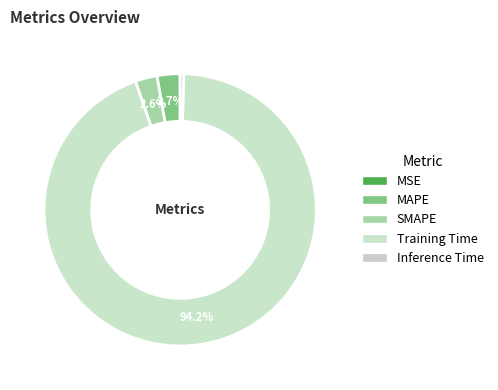

The SMAPE slice represents 1% of the pie. True or false?

False